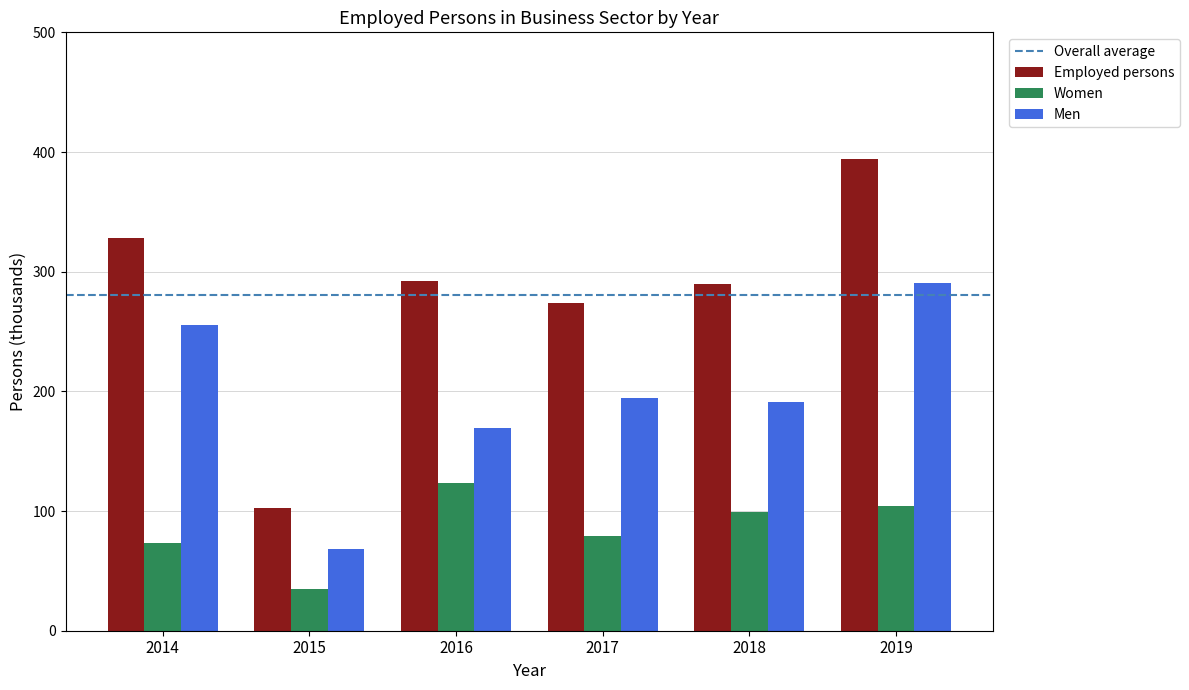

What is the value of the Women bar at the 6th from the left?

103.9